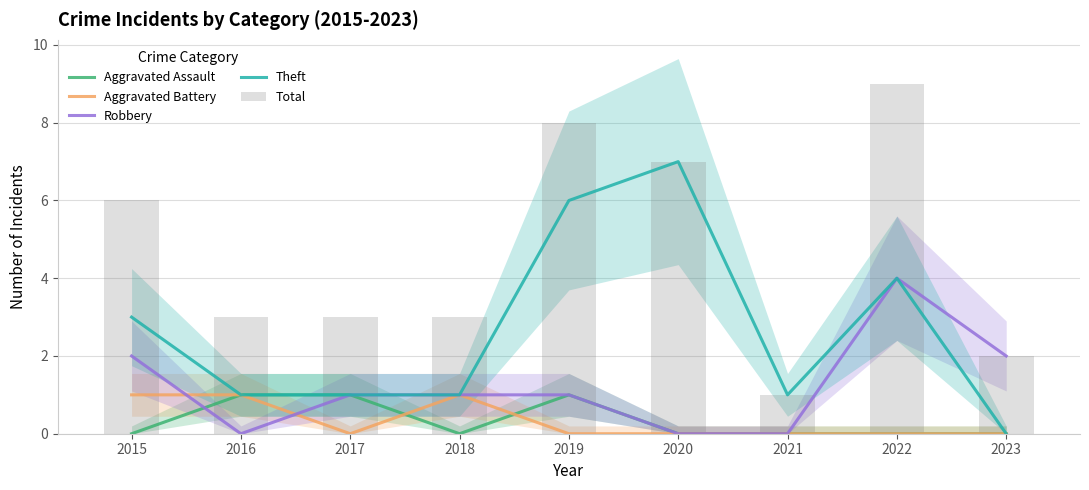

Which label corresponds to the largest value in the chart?

2022